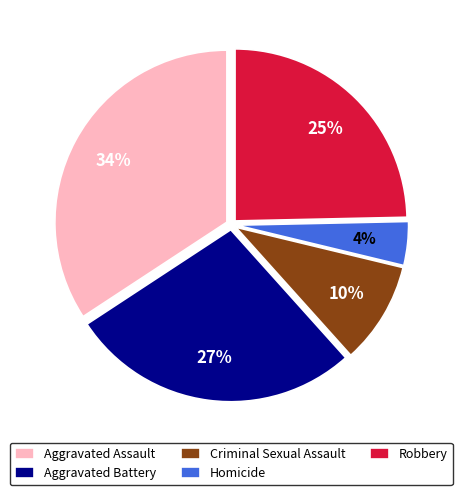

Which slice is the largest?

Aggravated Assault